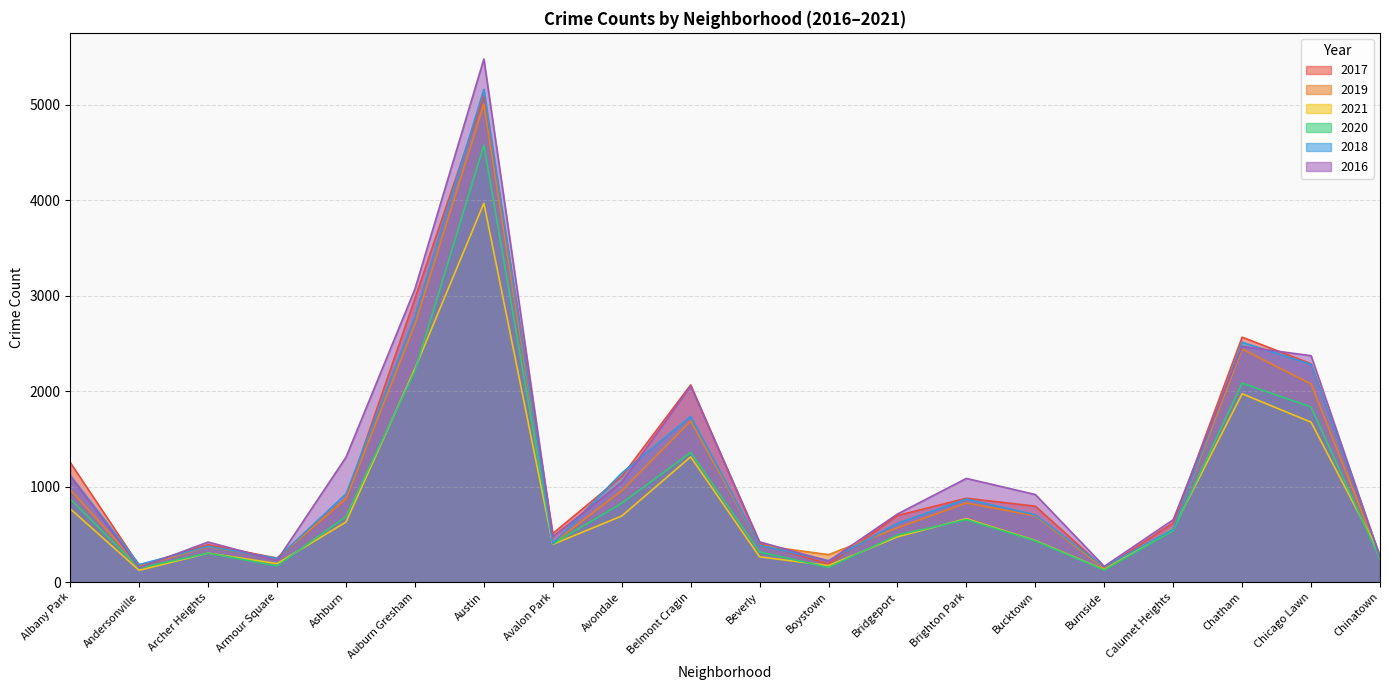

How many values in the 2019 series are below 694?

10